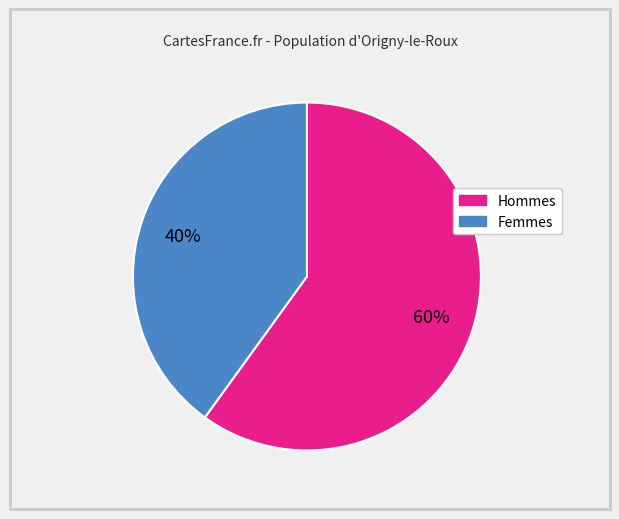

To the nearest percent, what is the average slice percentage?

50%